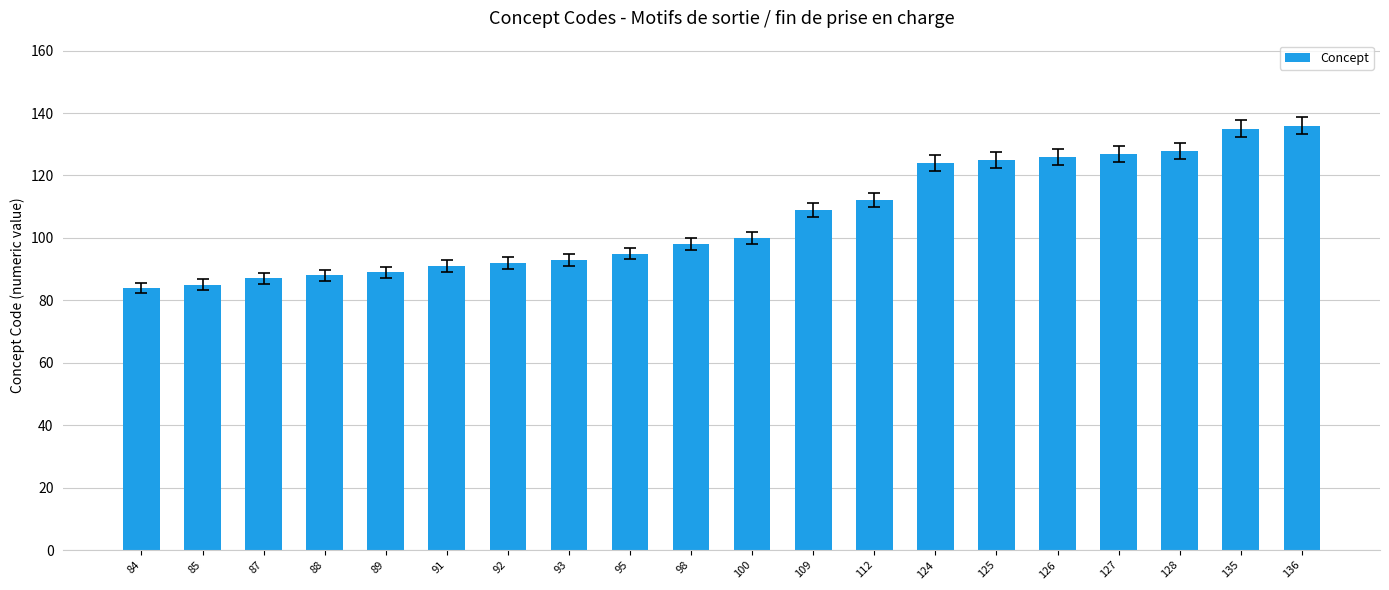

Is it true that the value at 136 is 191?

False